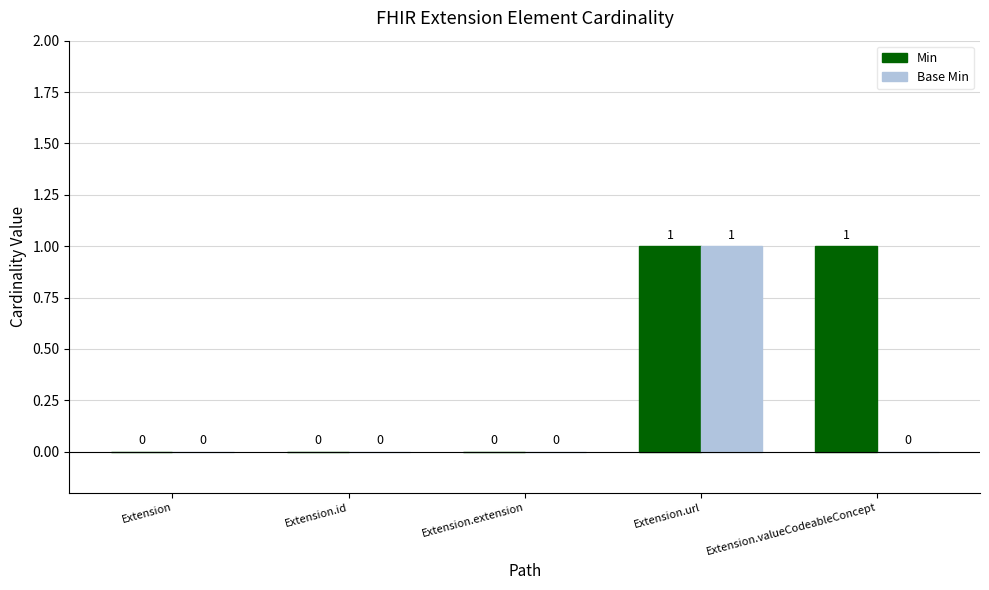

How many series are shown in this chart?

2